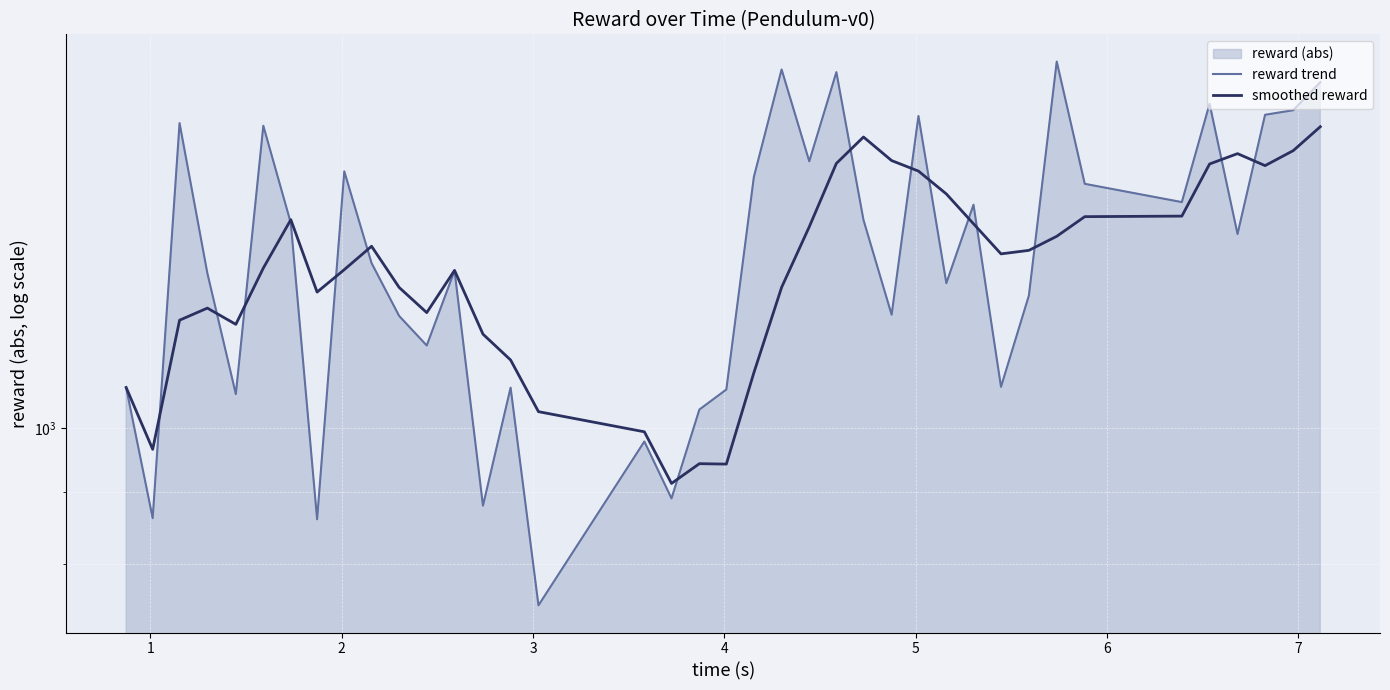

Reading left to right, what are all the values shown in this chart?

reward trend: 1068.9	862.6	1650.0	1289.6	1057.5	1642.9	1400.3	861.0	1524.3	1311.2	1202.2	1145.3	1294.9	880.4	1068.7	747.5	978.2	891.0	1030.9	1065.4	1510.7	1801.9	1549.7	1794.1	1407.5	1204.6	1669.4	1268.7	1443.0	1070.1	1243.3	1825.6	1493.5	1449.3	1703.1	1375.3	1672.7	1685.3	1764.8
smoothed reward: 1068.9	965.8	1193.8	1217.8	1185.7	1300.5	1408.1	1250.3	1297.2	1347.9	1259.8	1208.8	1295.6	1166.8	1118.3	1027.3	993.9	913.2	943.3	942.6	1095.2	1260.0	1391.7	1544.4	1612.8	1551.6	1525.1	1468.9	1398.6	1331.2	1338.9	1370.1	1415.1	1416.3	1542.9	1569.4	1538.8	1577.1	1640.3